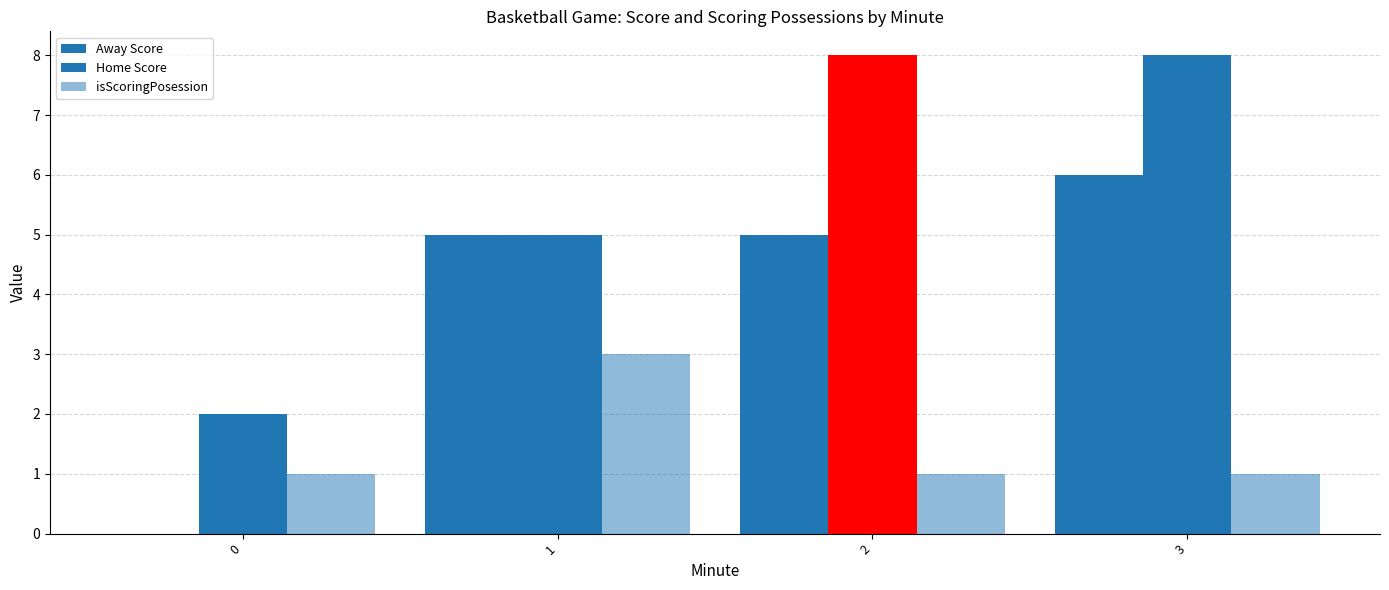

Count the number of data series in this chart.

3